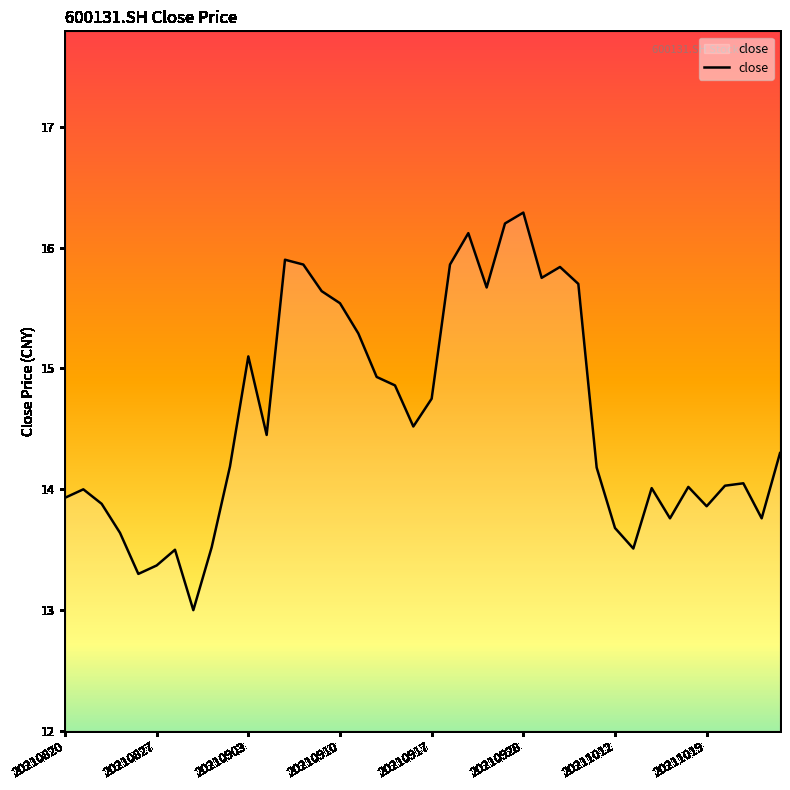

What is the maximum value shown in the chart?

16.3